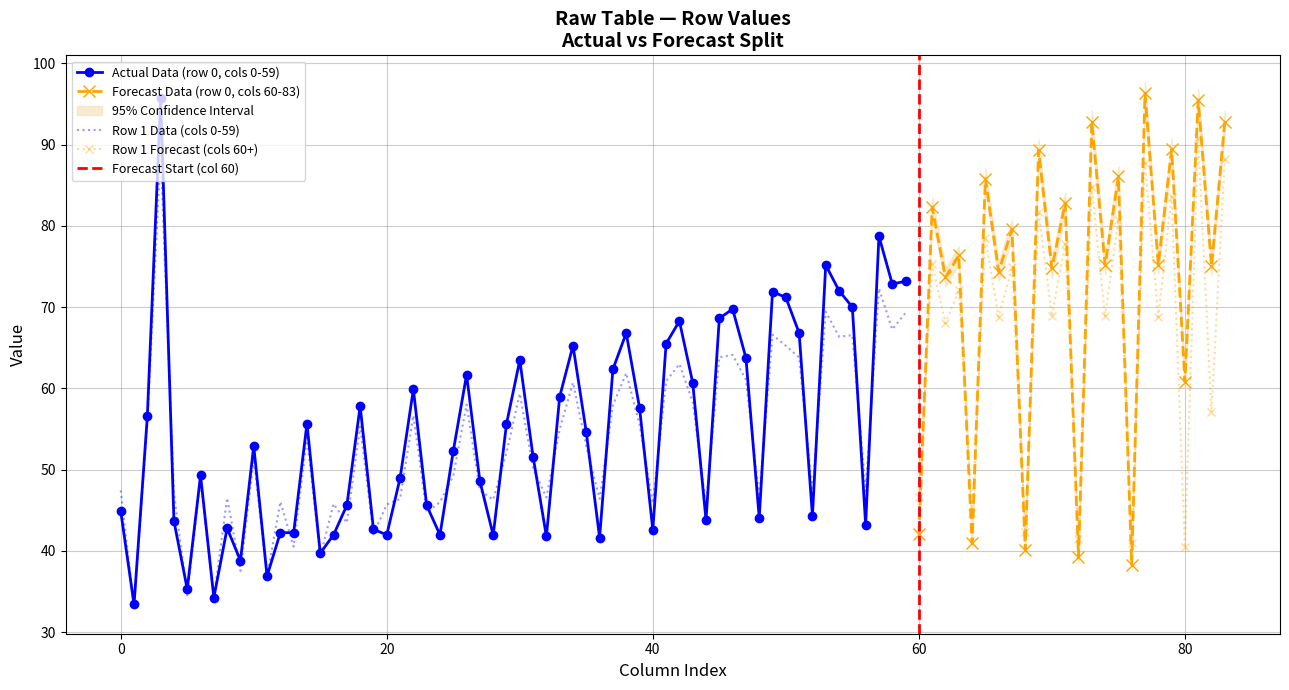

What is the highest value of the Actual Data (row 0, cols 0-59) series?

95.7